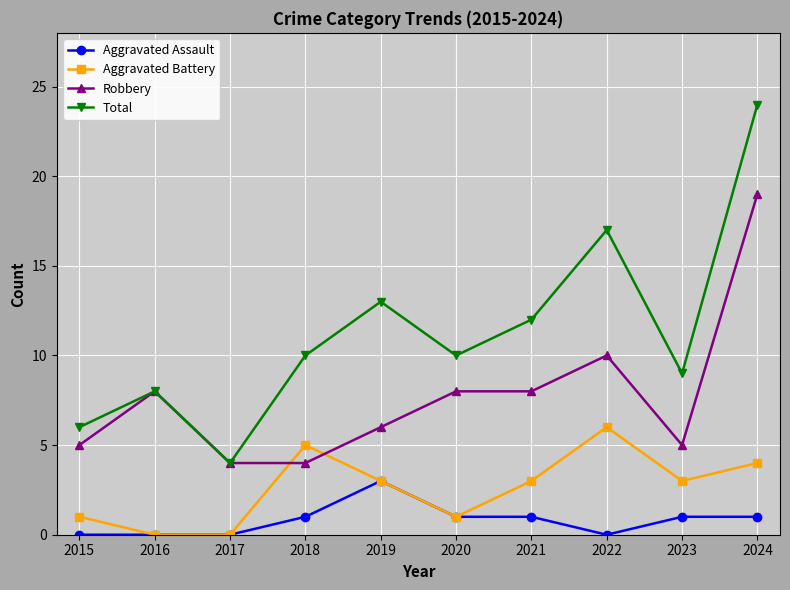

Count the Aggravated Battery values in the range 1 to 4.

6